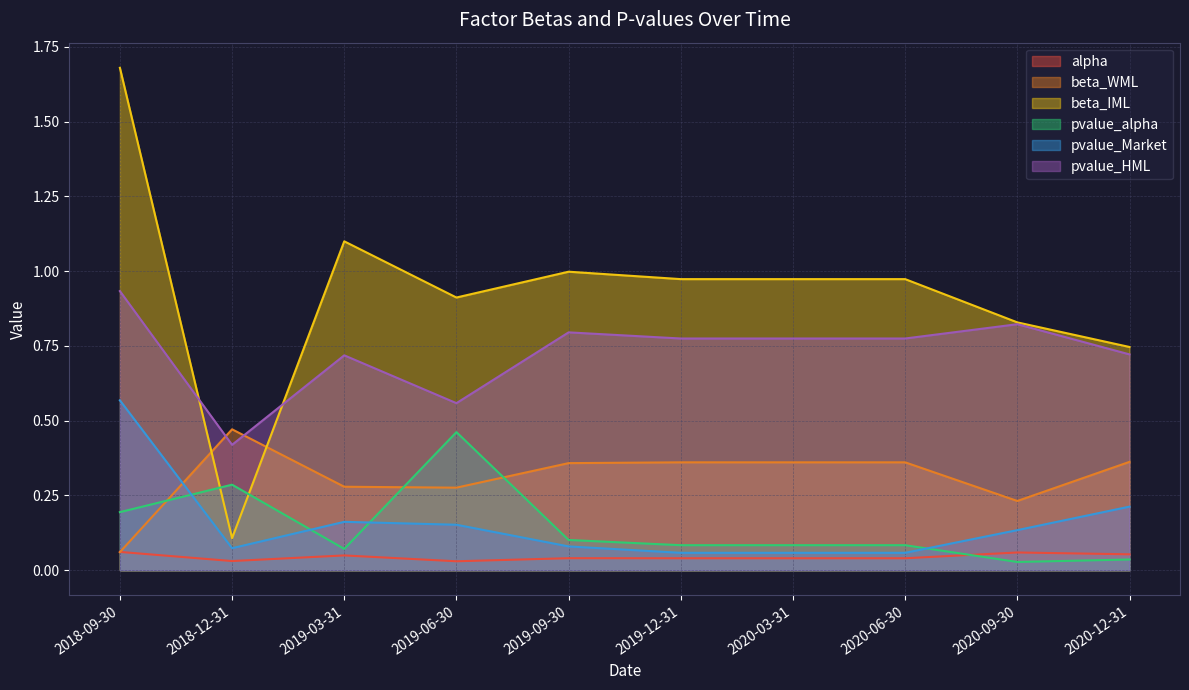

What is the minimum value for pvalue_HML?

0.4